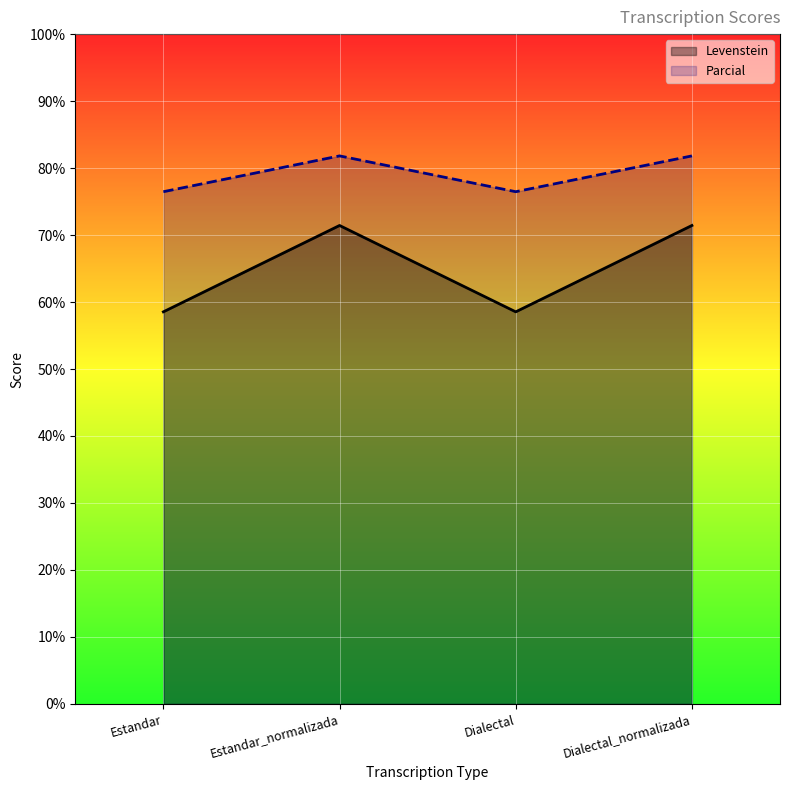

Where does the Levenstein series first go above 71?

Estandar_normalizada